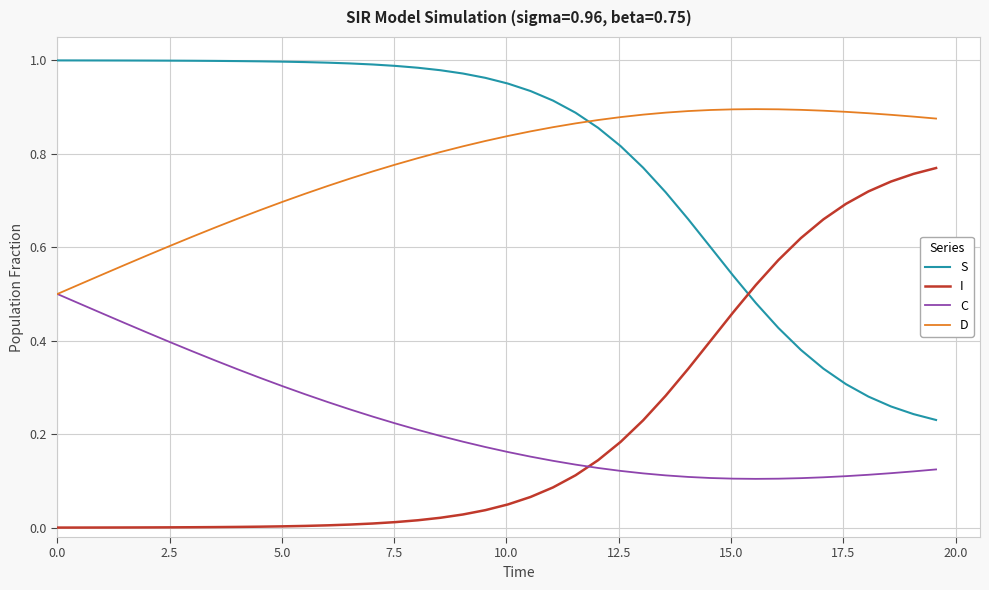

True or false: D and I intersect in this chart.

False